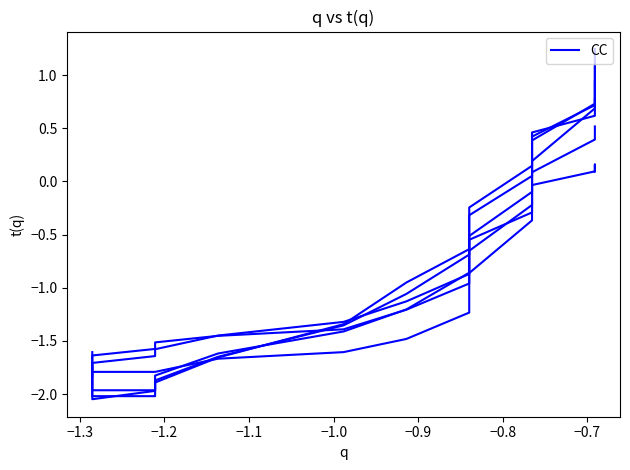

At how many categories does at least one series exceed -1?

8